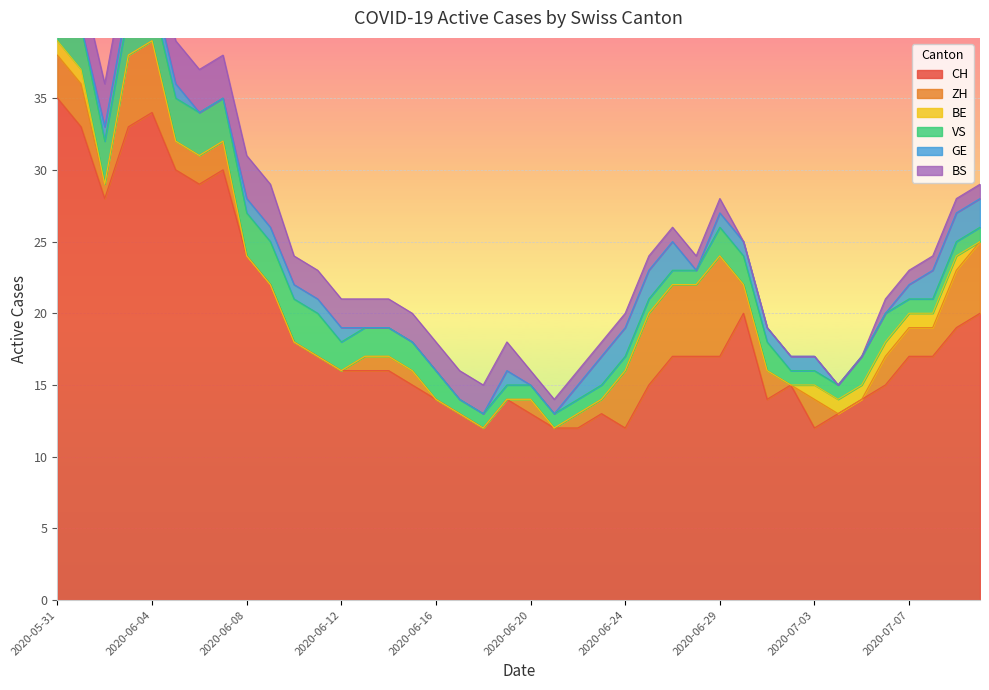

At how many categories does at least one series exceed 12?

35